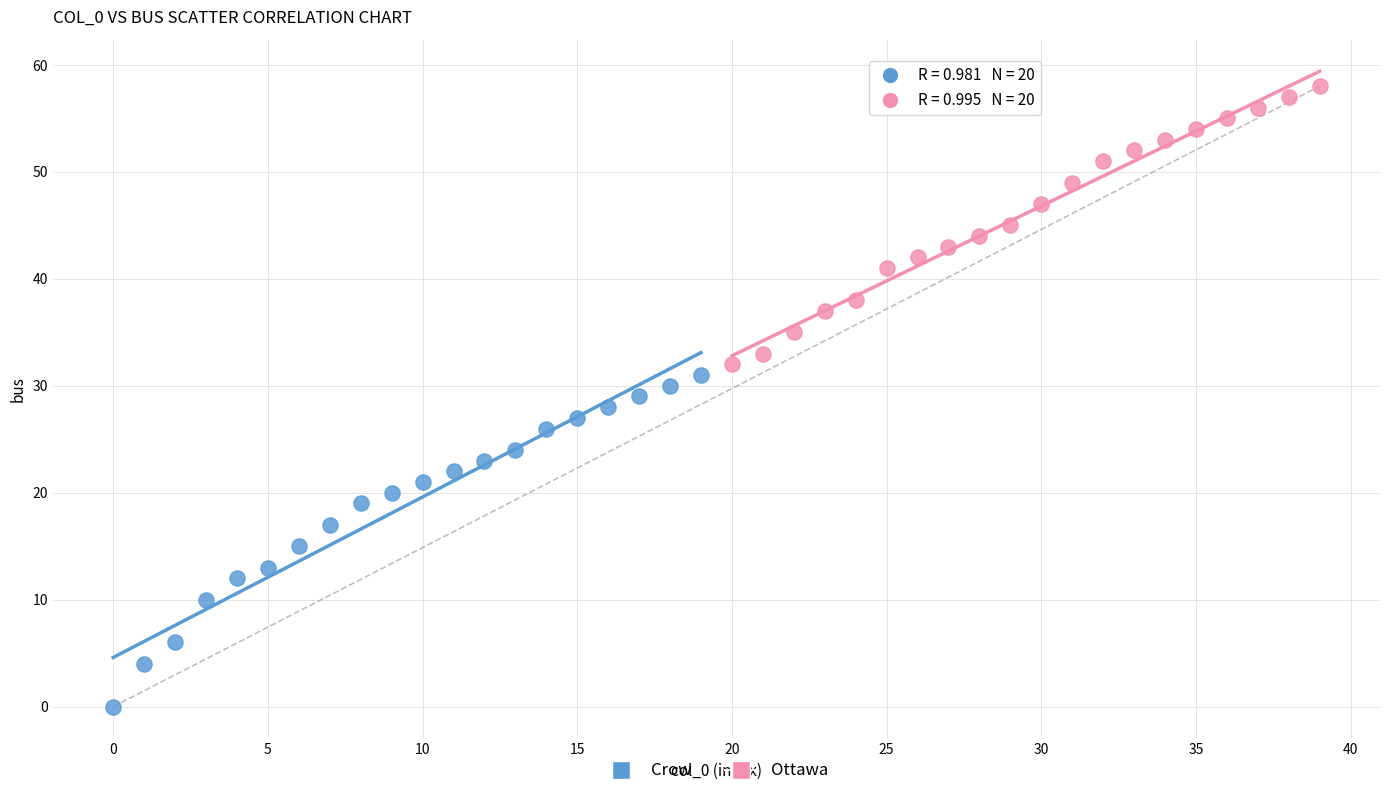

Which series contains the lowest Y value?

Crow